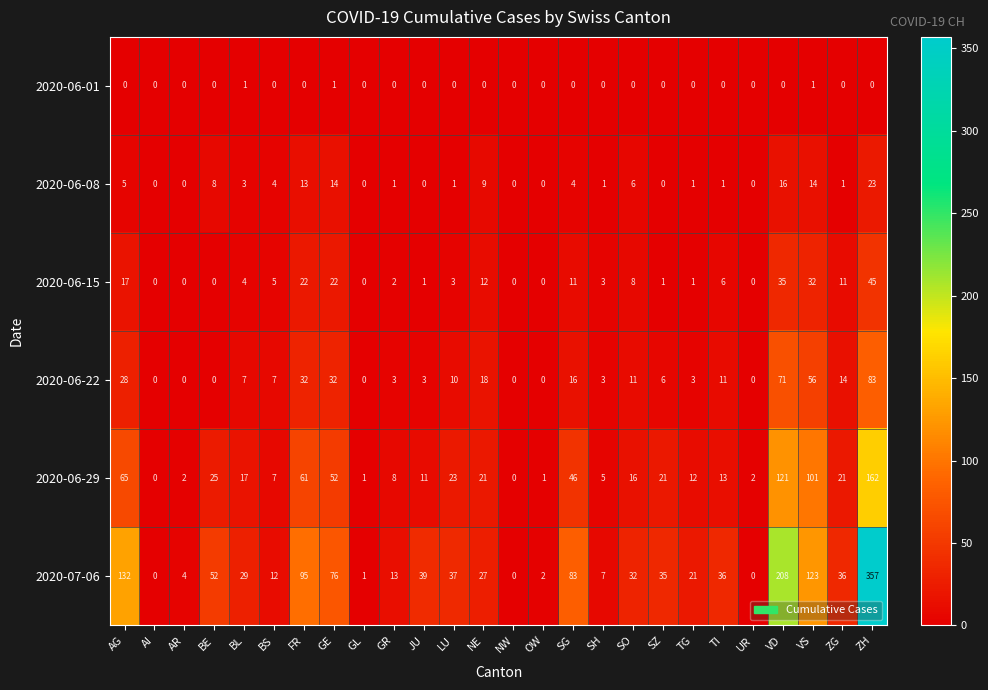

Rank the series at AG from lowest to highest value.

2020-06-01, 2020-06-08, 2020-06-15, 2020-06-22, 2020-06-29, 2020-07-06